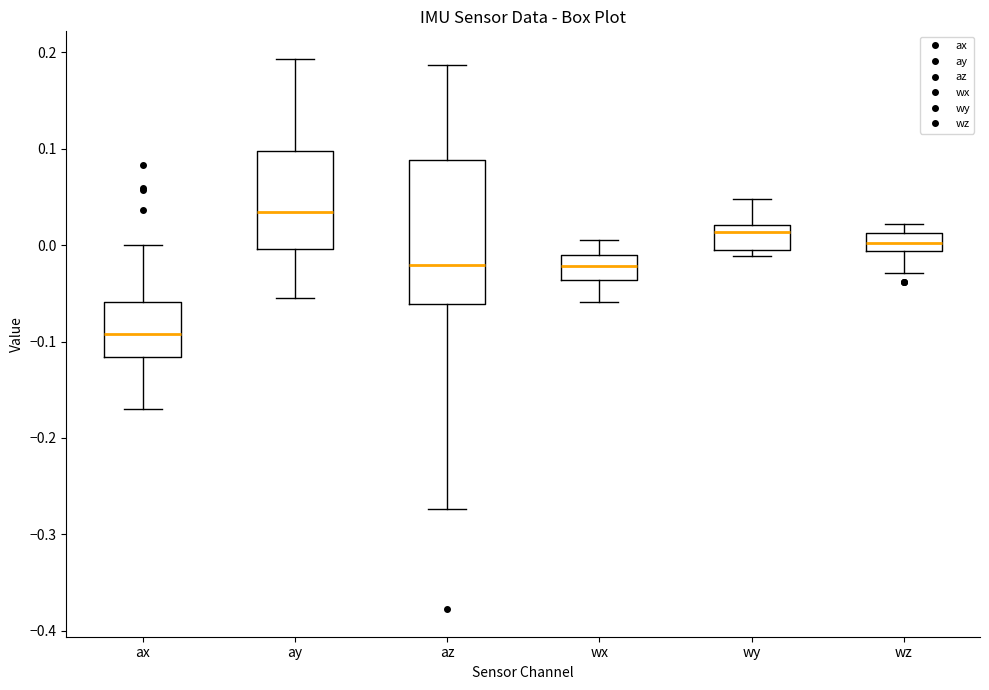

Reading left to right, transcribe this box plot: for each box, give where its median line is, the range the box spans, and where its two whiskers end, as read against the y-axis. The values are not printed on the chart, so give them approximately, as read against the axis.

ax: median -0.09, box -0.12 to -0.06, whiskers -0.17 to 0.00
ay: median 0.03, box 0.00 to 0.10, whiskers -0.05 to 0.19
az: median -0.02, box -0.06 to 0.09, whiskers -0.27 to 0.19
wx: median -0.02, box -0.04 to -0.01, whiskers -0.06 to 0.01
wy: median 0.01, box 0.00 to 0.02, whiskers -0.01 to 0.05
wz: median 0.00, box -0.01 to 0.01, whiskers -0.03 to 0.02